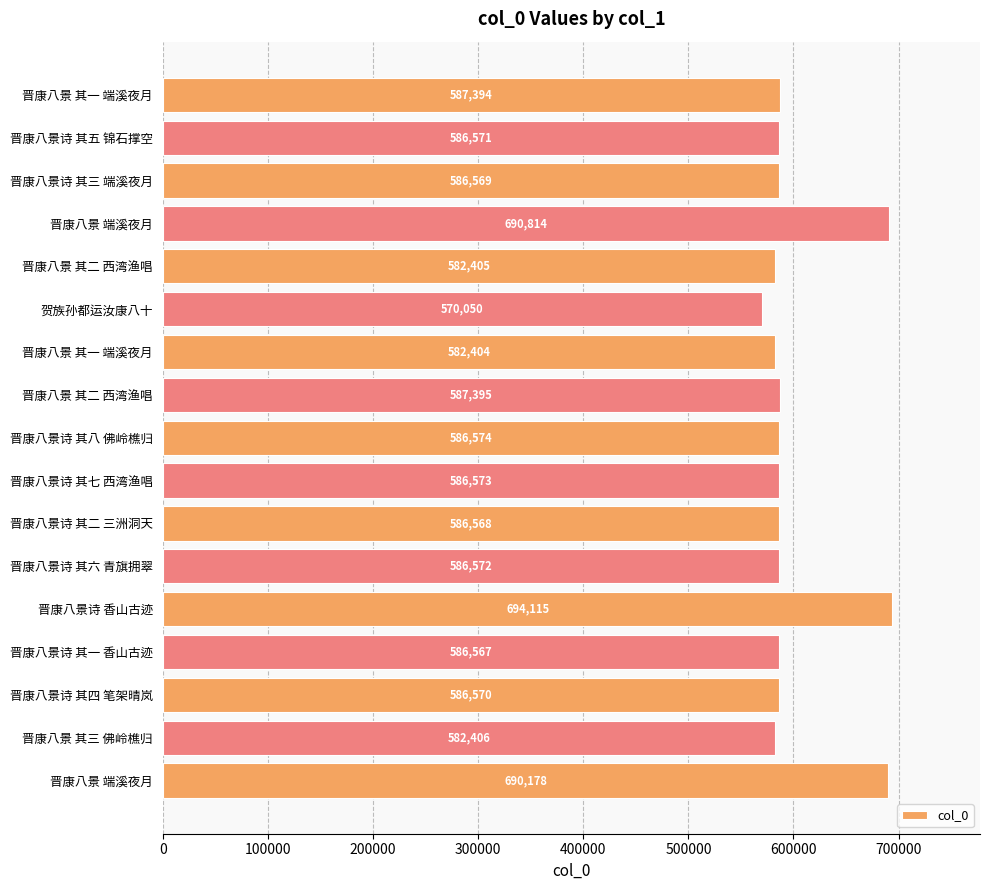

How many categories are shown in the chart?

17